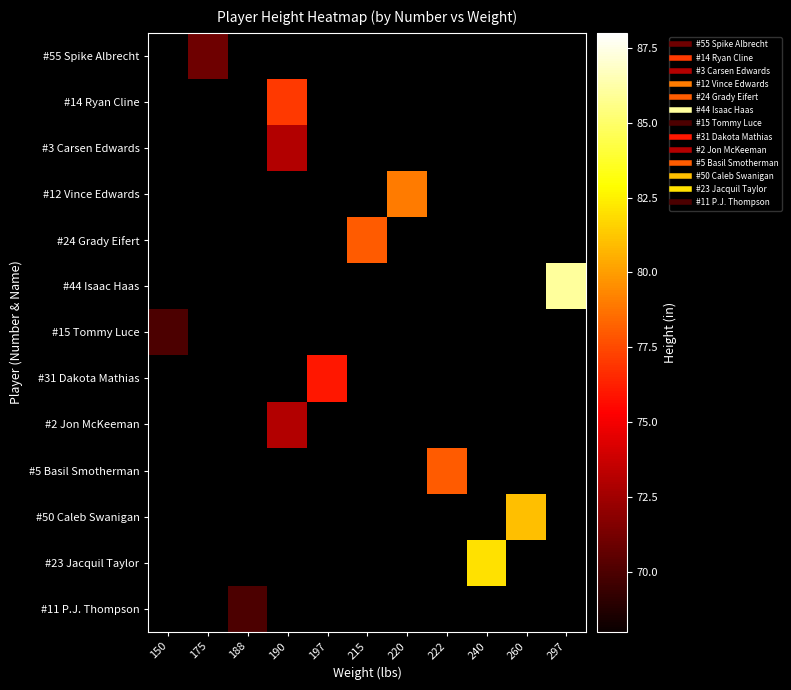

Which category has the lowest value across all series?

150